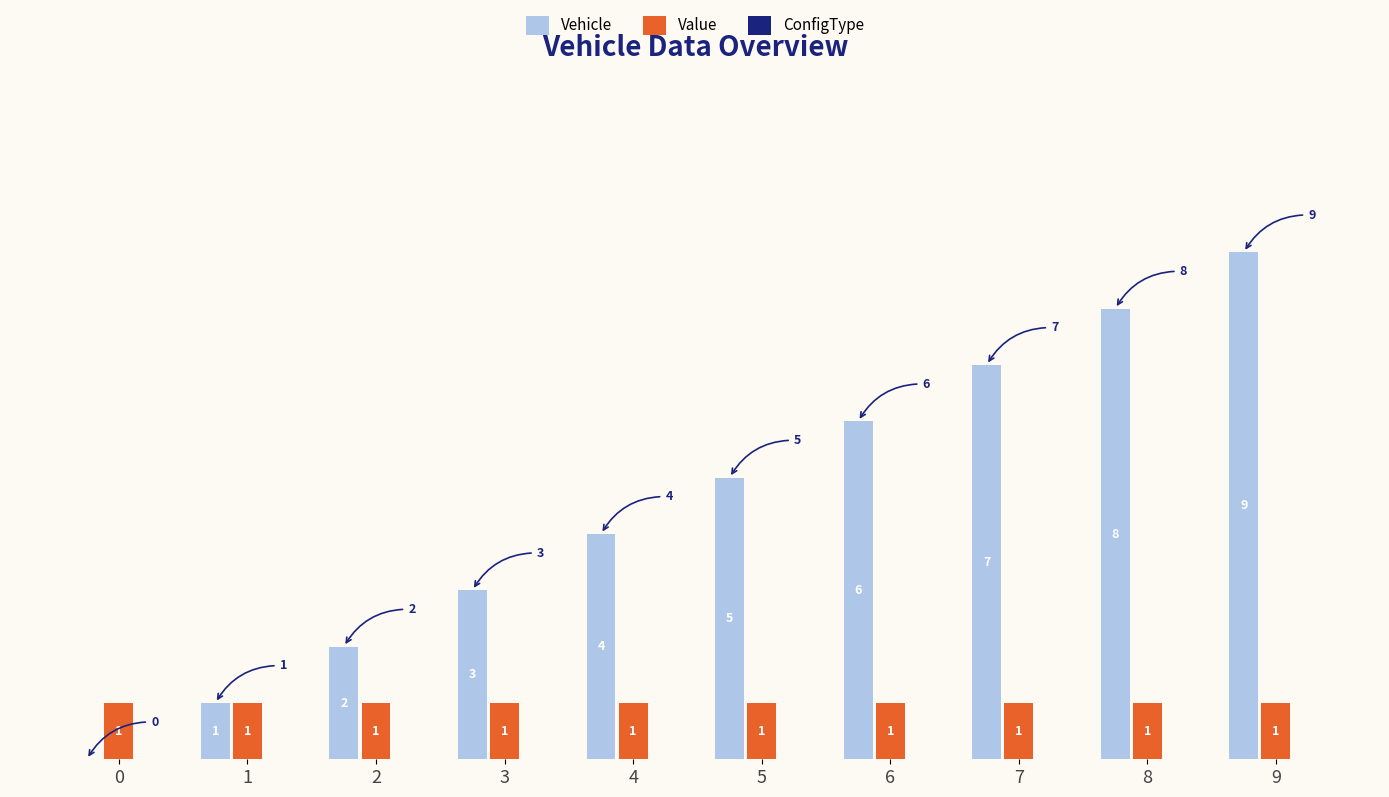

Between 0 and 3, which series saw the biggest shift?

Vehicle